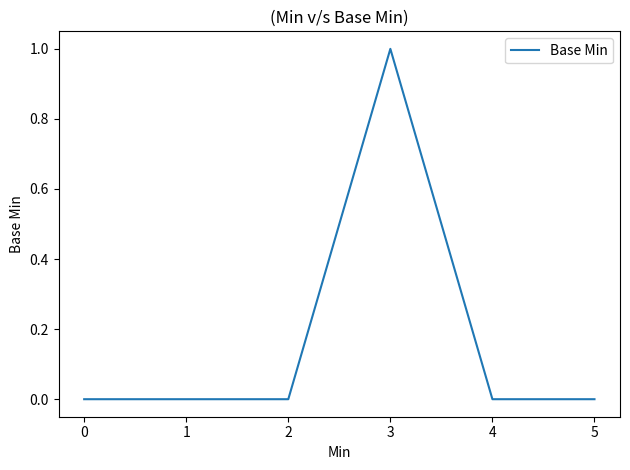

Between 3 and 0, which is larger?

3